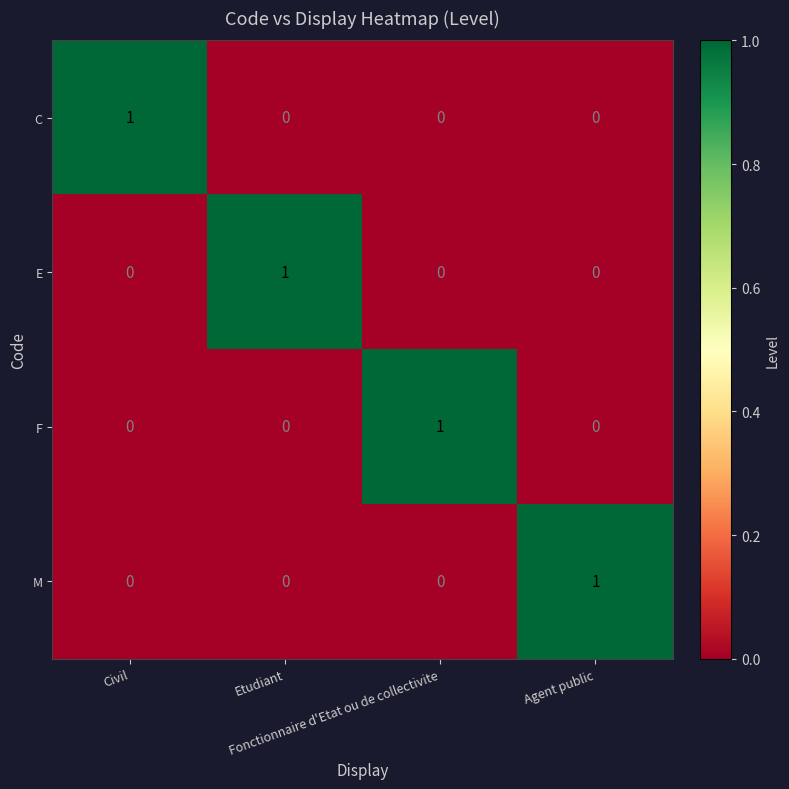

At how many categories does at least one series exceed 0?

4